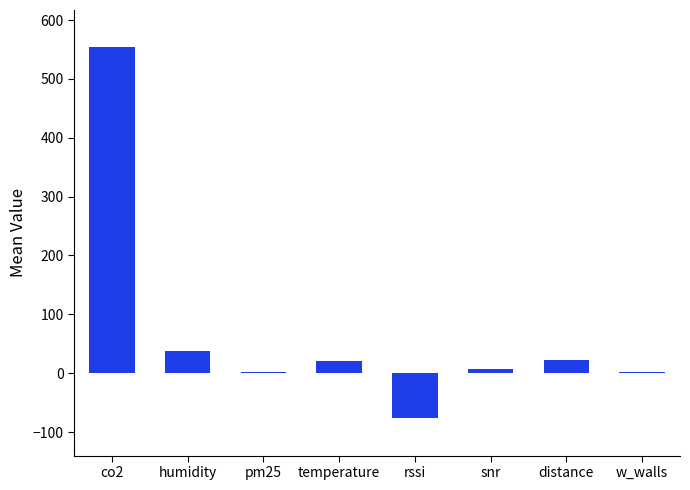

How many distinct data groups are displayed?

1